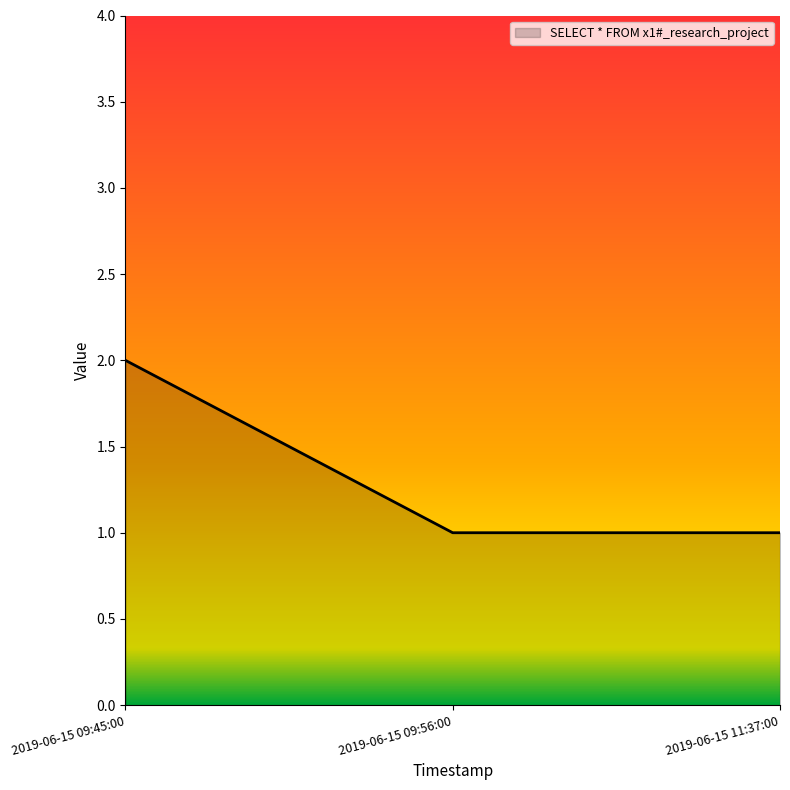

What is the sum of all values?

4